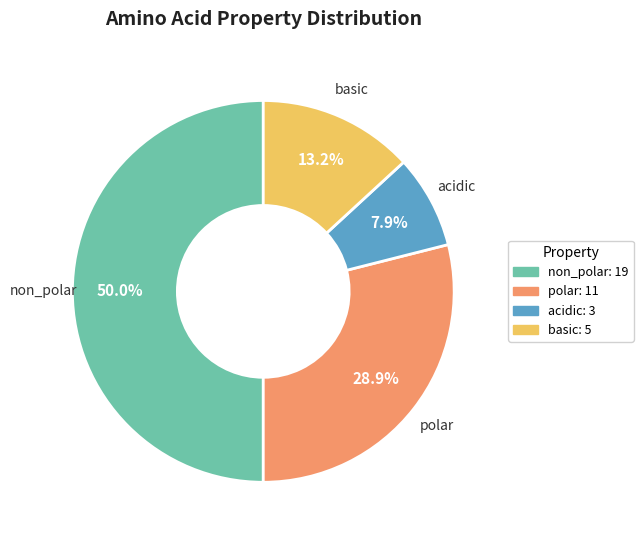

The acidic slice represents 8% of the pie. True or false?

True